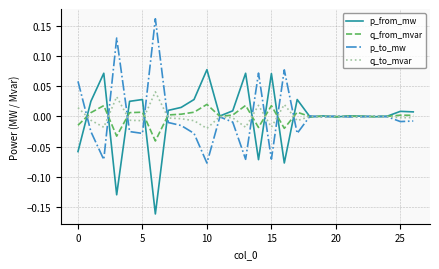

List the series in order of their peak value, lowest first.

q_from_mvar, q_to_mvar, p_from_mw, p_to_mw